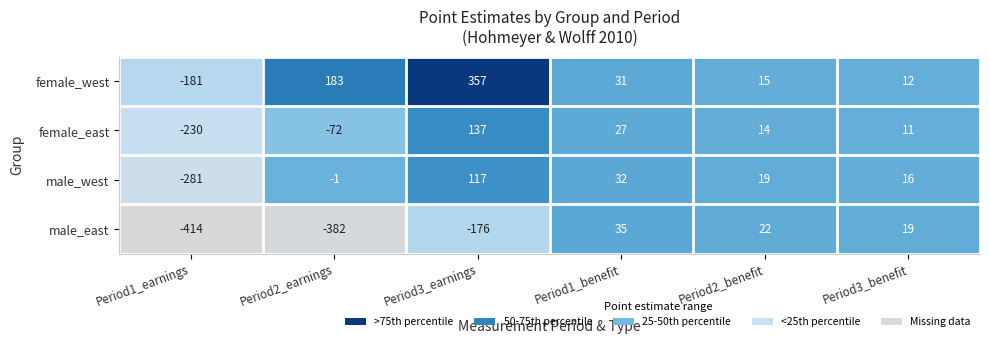

The female_west series shows 8 at Period3_benefit. True or false?

False